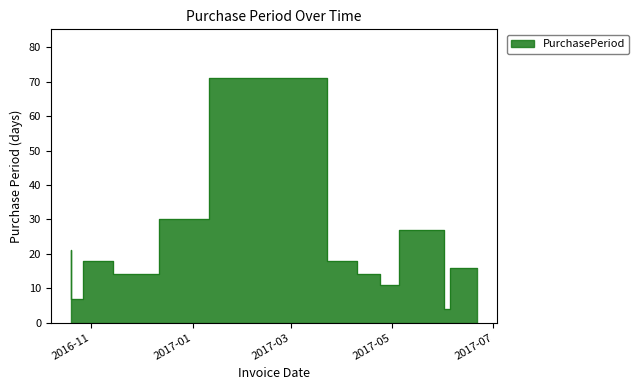

What is the label of the 1st point from the left?

2016-10-20